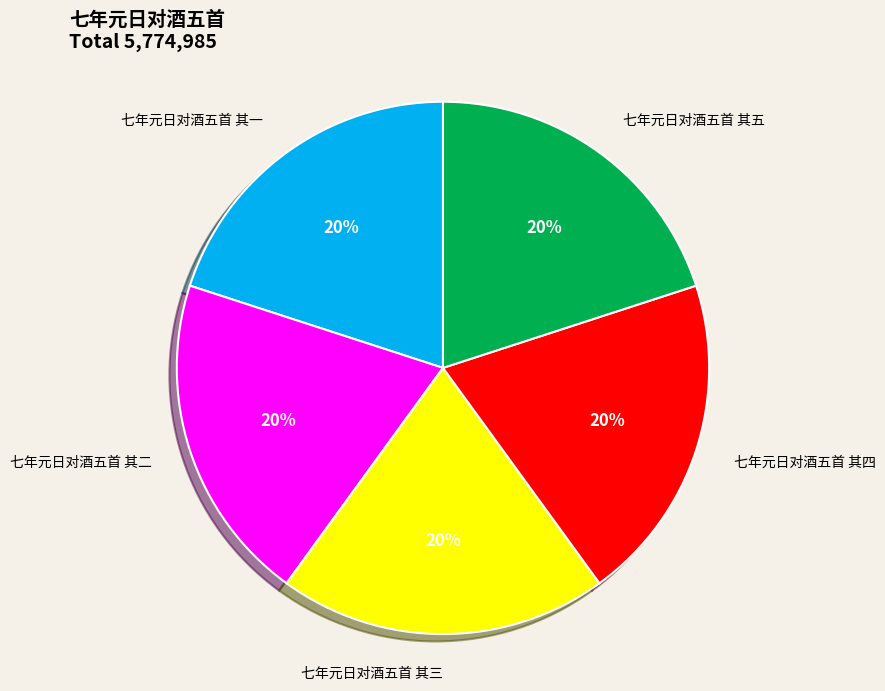

To the nearest percent, what is the average slice percentage?

20%